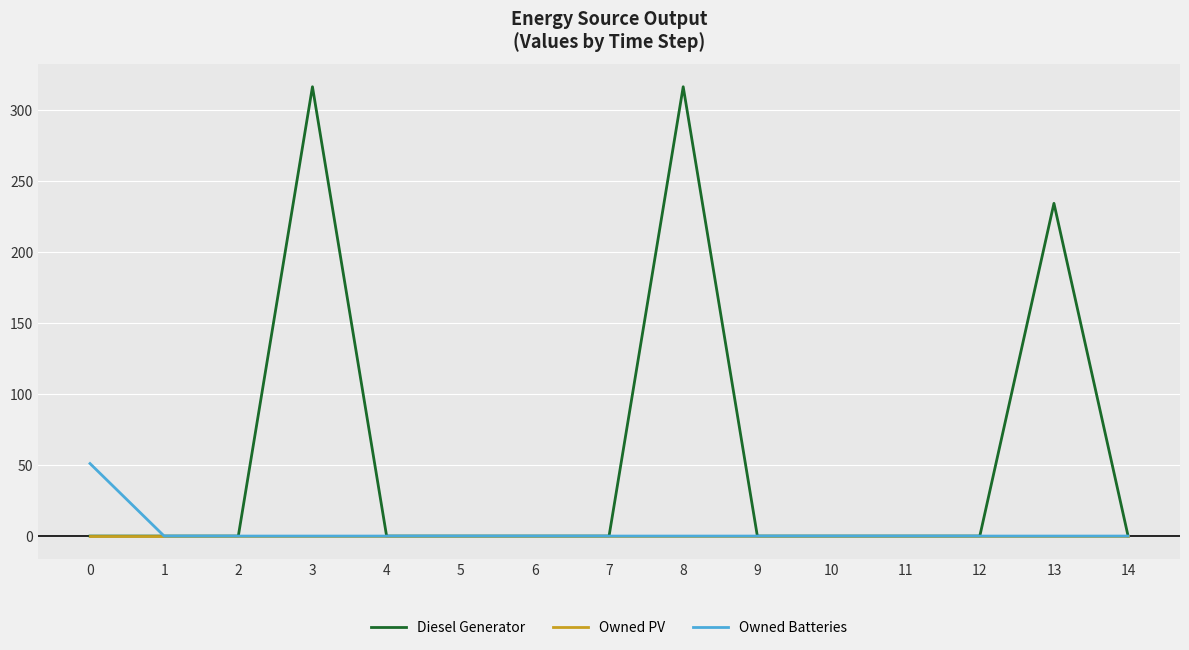

What is the sum of all Owned Batteries values?

51